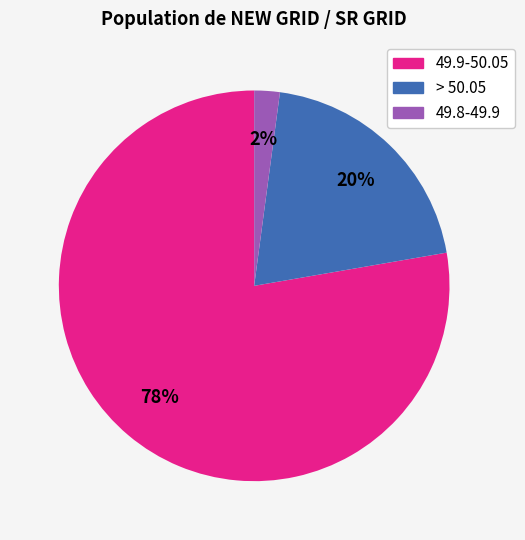

Is the sum of > 50.05 and 49.8-49.9 greater than half?

No